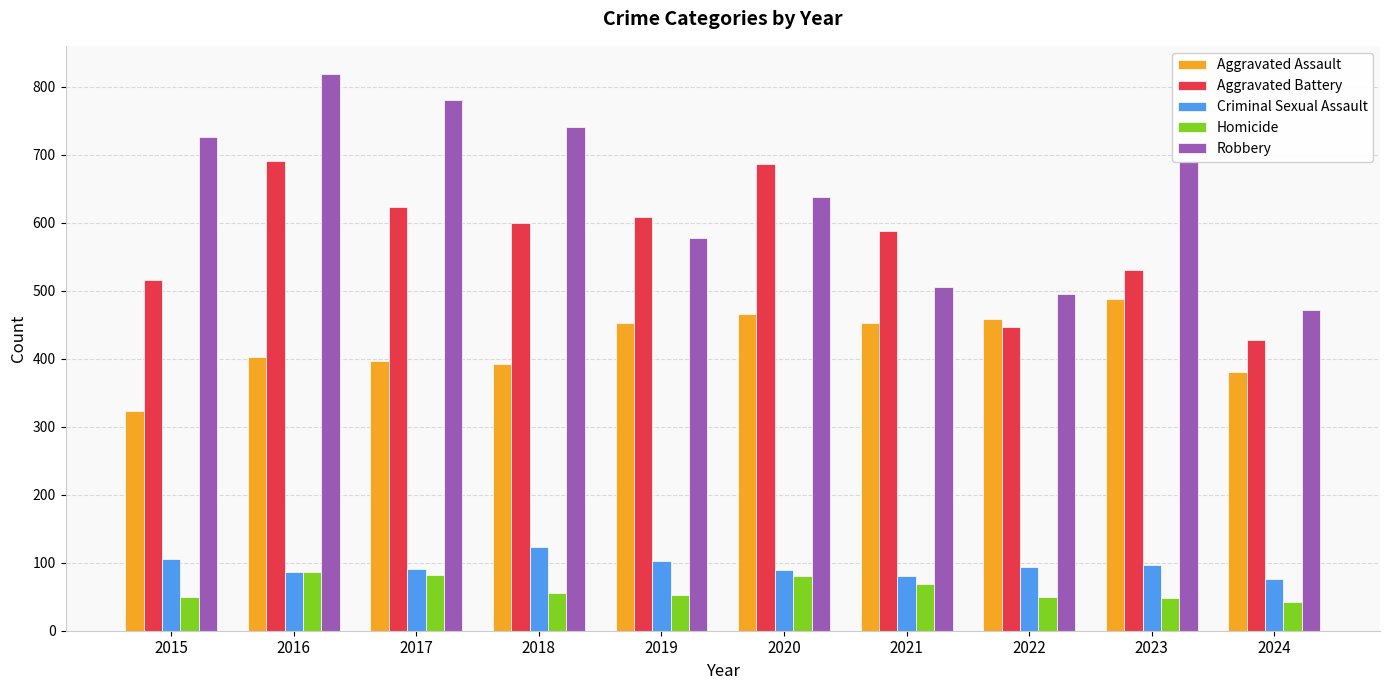

Which series changed the most between 2016 and 2023?

Aggravated Battery